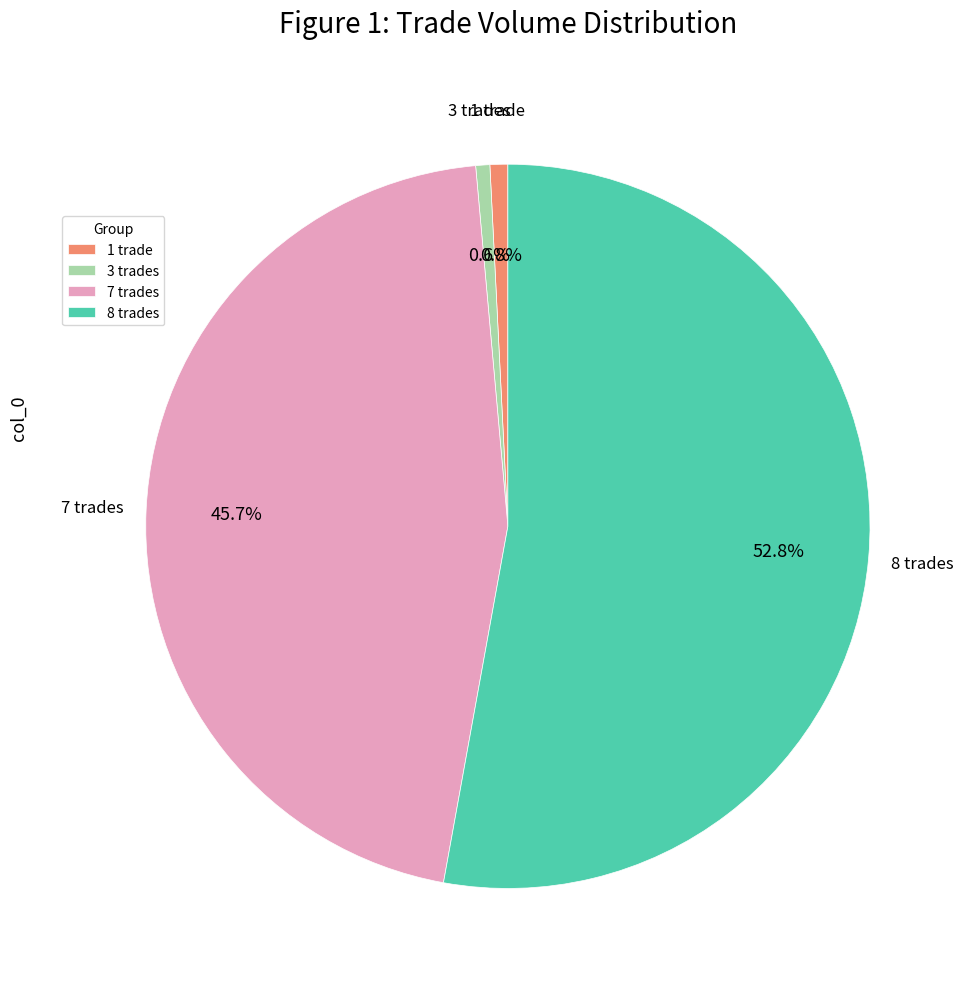

Do 8 trades and 7 trades together represent more than half of the pie?

Yes